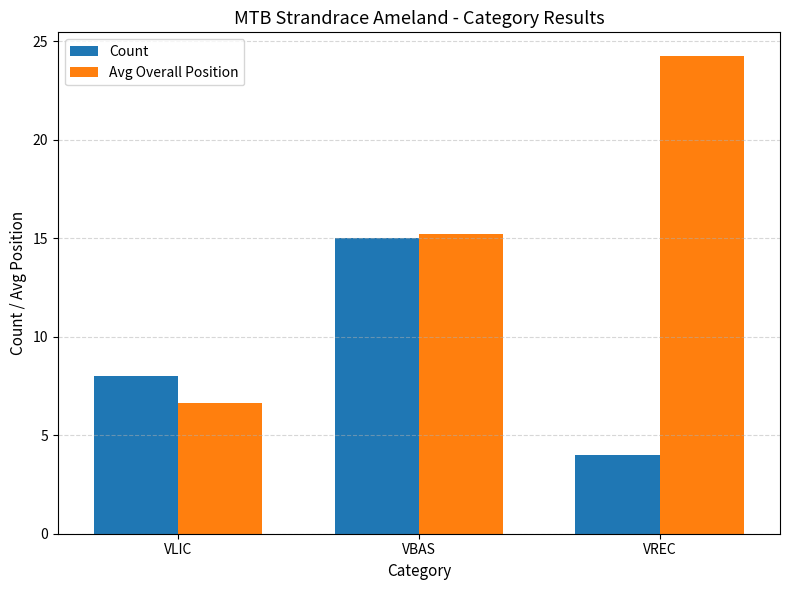

Is the value of Count at VREC greater than the value of Avg Overall Position at VLIC?

No